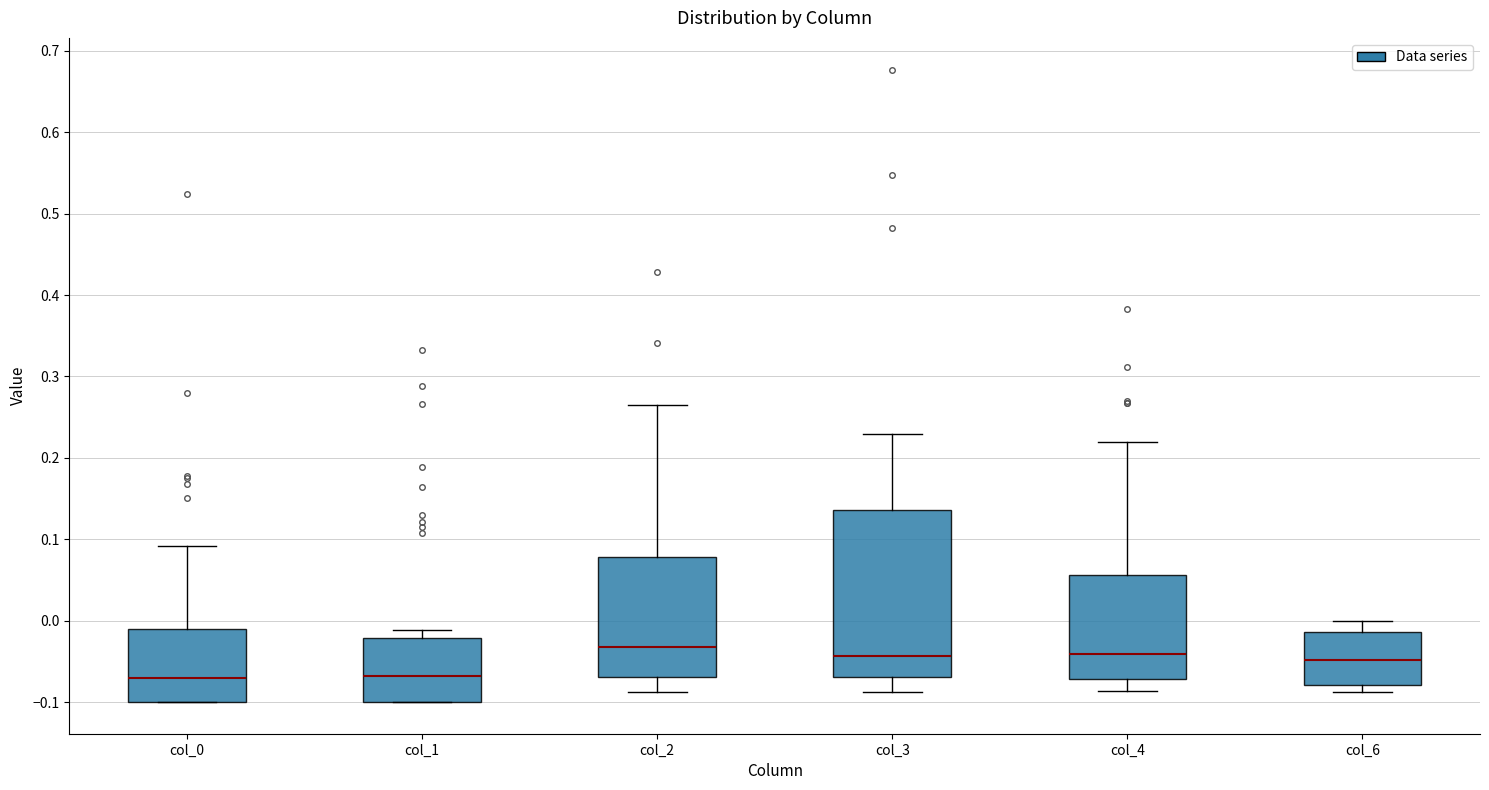

Reading left to right, read every box against the y-axis: the position of its median line, the range the box covers, and the ends of its whiskers. The values are not printed on the chart, so give them approximately, as read against the axis.

col_0: median -0.07, box -0.10 to -0.01, whiskers -0.10 to 0.09
col_1: median -0.07, box -0.10 to -0.02, whiskers -0.10 to -0.01
col_2: median -0.03, box -0.07 to 0.08, whiskers -0.09 to 0.26
col_3: median -0.04, box -0.07 to 0.14, whiskers -0.09 to 0.23
col_4: median -0.04, box -0.07 to 0.06, whiskers -0.09 to 0.22
col_6: median -0.05, box -0.08 to -0.01, whiskers -0.09 to 0.00